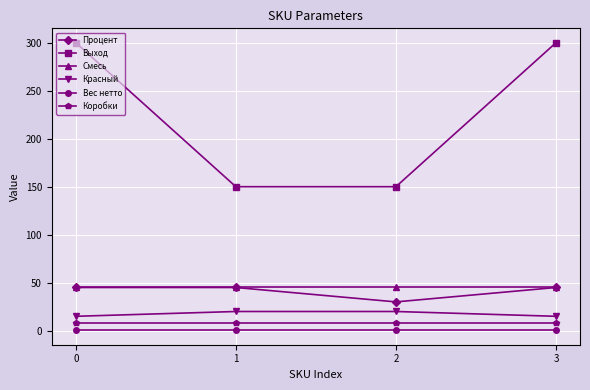

Count the number of data series in this chart.

6